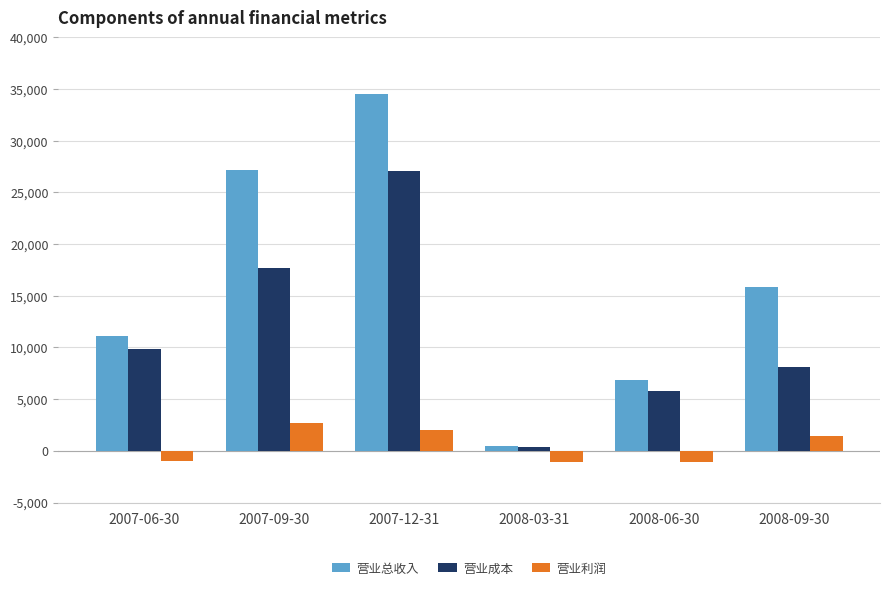

Which category has the highest value across all series?

2007-12-31